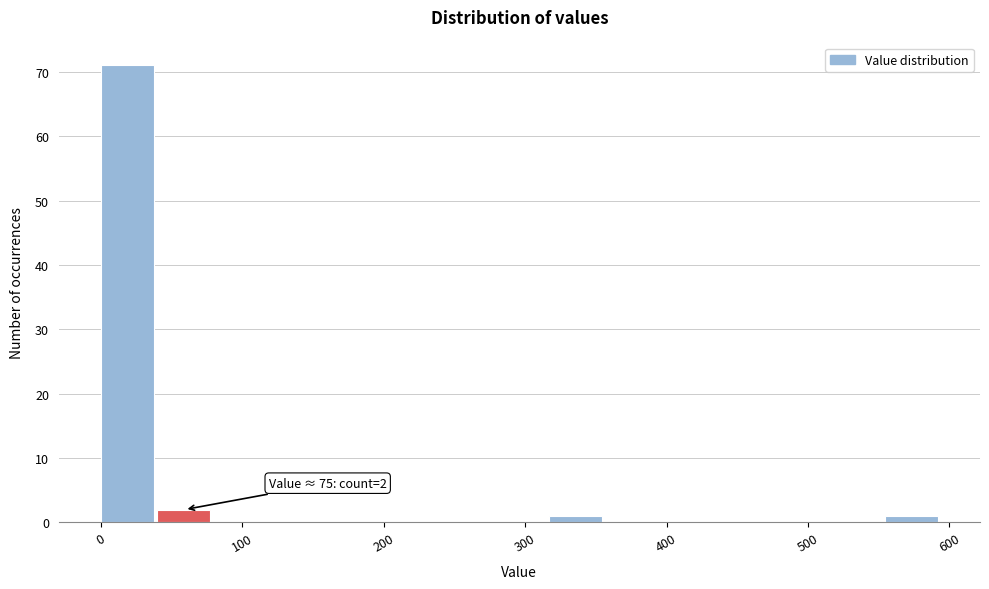

Around what value on the x-axis is the tallest bar? Give the approximate position of its centre, as read against the axis.

20